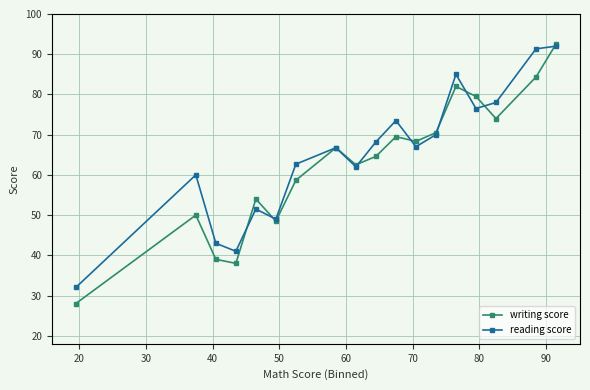

What is the minimum value shown in the chart?

28.0